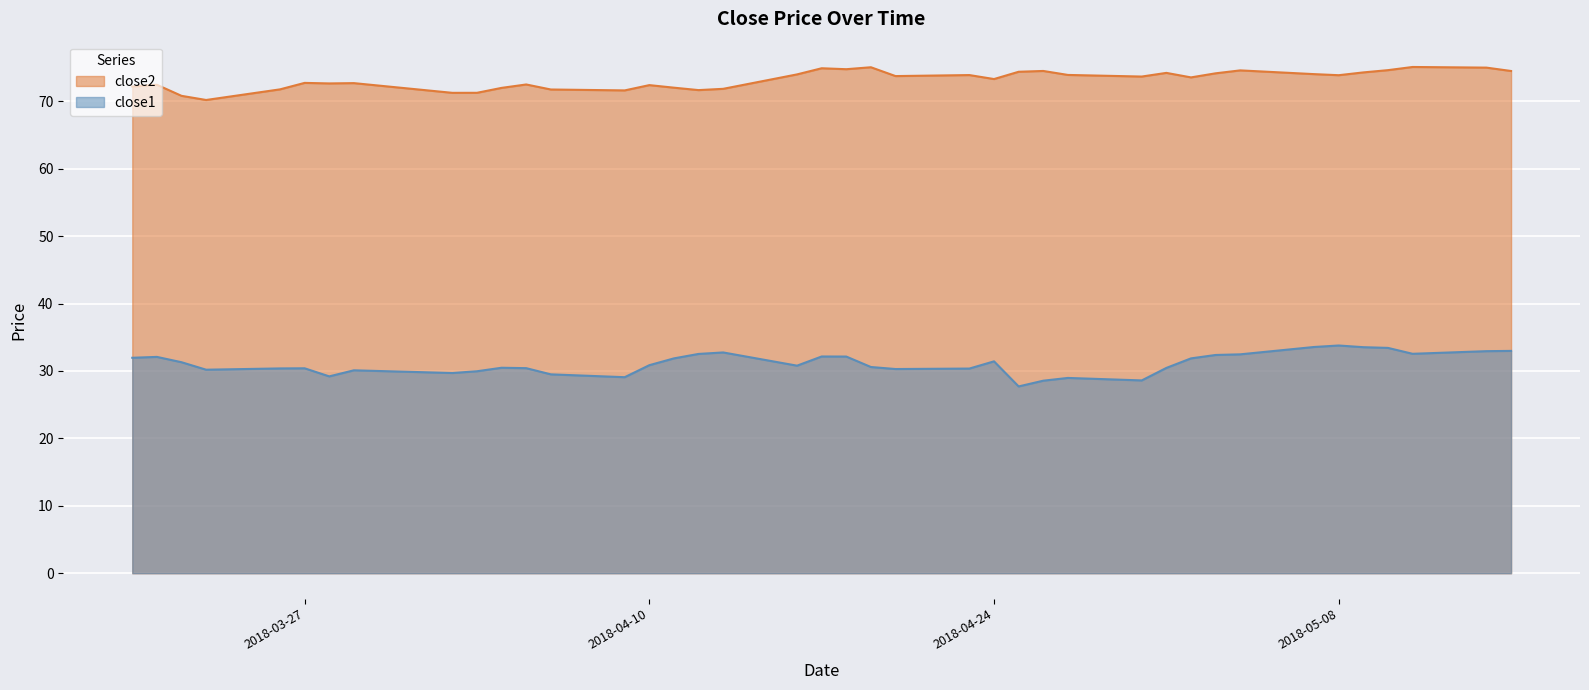

True or false: close2 and close1 cross at least once.

False